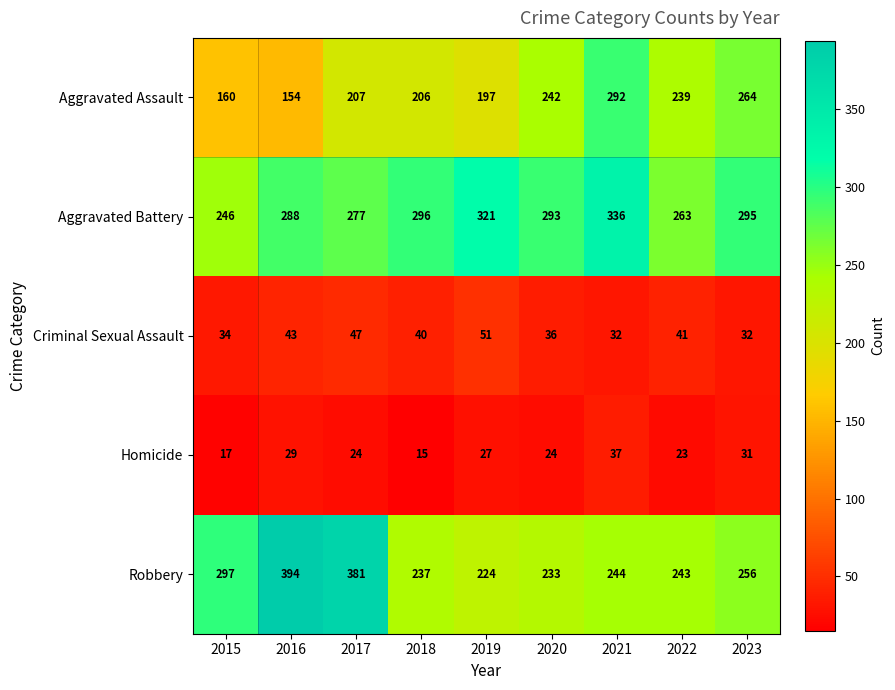

Where is Robbery nearest to the value 309?

2015